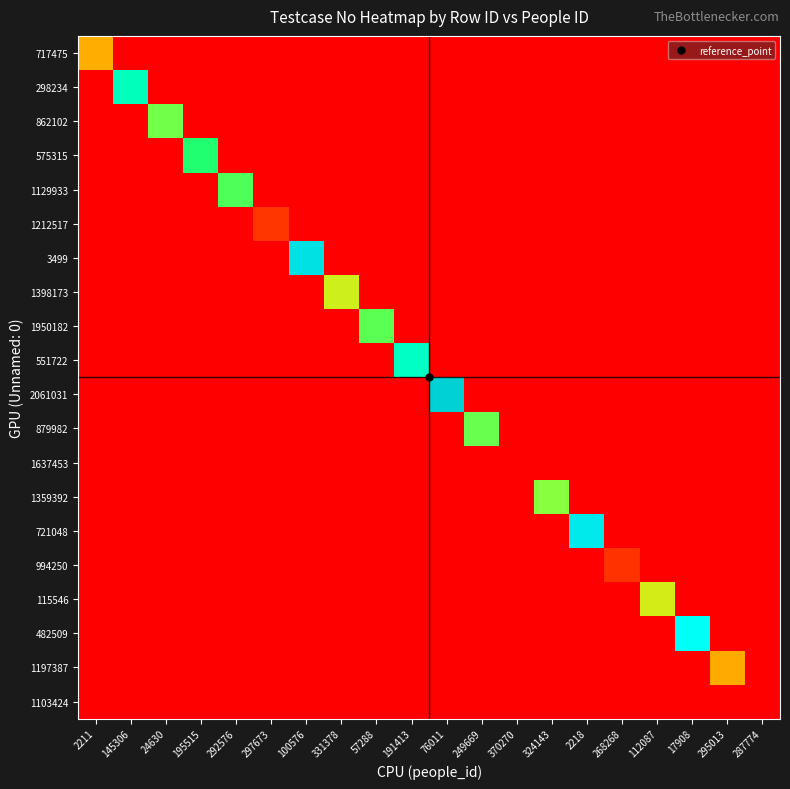

Reading left to right, what are all the values shown in this chart?

717475: 2211=37	145306=0	24630=0	195515=0	292576=0	297673=0	100576=0	331378=0	57288=0	191413=0	76011=0	249669=0	370270=0	324143=0	2218=0	268268=0	112087=0	17908=0	295013=0	287774=0
298234: 2211=0	145306=82	24630=0	195515=0	292576=0	297673=0	100576=0	331378=0	57288=0	191413=0	76011=0	249669=0	370270=0	324143=0	2218=0	268268=0	112087=0	17908=0	295013=0	287774=0
862102: 2211=0	145306=0	24630=65	195515=0	292576=0	297673=0	100576=0	331378=0	57288=0	191413=0	76011=0	249669=0	370270=0	324143=0	2218=0	268268=0	112087=0	17908=0	295013=0	287774=0
575315: 2211=0	145306=0	24630=0	195515=72	292576=0	297673=0	100576=0	331378=0	57288=0	191413=0	76011=0	249669=0	370270=0	324143=0	2218=0	268268=0	112087=0	17908=0	295013=0	287774=0
1129933: 2211=0	145306=0	24630=0	195515=0	292576=68	297673=0	100576=0	331378=0	57288=0	191413=0	76011=0	249669=0	370270=0	324143=0	2218=0	268268=0	112087=0	17908=0	295013=0	287774=0
1212517: 2211=0	145306=0	24630=0	195515=0	292576=0	297673=12	100576=0	331378=0	57288=0	191413=0	76011=0	249669=0	370270=0	324143=0	2218=0	268268=0	112087=0	17908=0	295013=0	287774=0
3499: 2211=0	145306=0	24630=0	195515=0	292576=0	297673=0	100576=96	331378=0	57288=0	191413=0	76011=0	249669=0	370270=0	324143=0	2218=0	268268=0	112087=0	17908=0	295013=0	287774=0
1398173: 2211=0	145306=0	24630=0	195515=0	292576=0	297673=0	100576=0	331378=54	57288=0	191413=0	76011=0	249669=0	370270=0	324143=0	2218=0	268268=0	112087=0	17908=0	295013=0	287774=0
1950182: 2211=0	145306=0	24630=0	195515=0	292576=0	297673=0	100576=0	331378=0	57288=67	191413=0	76011=0	249669=0	370270=0	324143=0	2218=0	268268=0	112087=0	17908=0	295013=0	287774=0
551722: 2211=0	145306=0	24630=0	195515=0	292576=0	297673=0	100576=0	331378=0	57288=0	191413=83	76011=0	249669=0	370270=0	324143=0	2218=0	268268=0	112087=0	17908=0	295013=0	287774=0
2061031: 2211=0	145306=0	24630=0	195515=0	292576=0	297673=0	100576=0	331378=0	57288=0	191413=0	76011=99	249669=0	370270=0	324143=0	2218=0	268268=0	112087=0	17908=0	295013=0	287774=0
879982: 2211=0	145306=0	24630=0	195515=0	292576=0	297673=0	100576=0	331378=0	57288=0	191413=0	76011=0	249669=66	370270=0	324143=0	2218=0	268268=0	112087=0	17908=0	295013=0	287774=0
1637453: 2211=0	145306=0	24630=0	195515=0	292576=0	297673=0	100576=0	331378=0	57288=0	191413=0	76011=0	249669=0	370270=0	324143=0	2218=0	268268=0	112087=0	17908=0	295013=0	287774=0
1359392: 2211=0	145306=0	24630=0	195515=0	292576=0	297673=0	100576=0	331378=0	57288=0	191413=0	76011=0	249669=0	370270=0	324143=63	2218=0	268268=0	112087=0	17908=0	295013=0	287774=0
721048: 2211=0	145306=0	24630=0	195515=0	292576=0	297673=0	100576=0	331378=0	57288=0	191413=0	76011=0	249669=0	370270=0	324143=0	2218=94	268268=0	112087=0	17908=0	295013=0	287774=0
994250: 2211=0	145306=0	24630=0	195515=0	292576=0	297673=0	100576=0	331378=0	57288=0	191413=0	76011=0	249669=0	370270=0	324143=0	2218=0	268268=11	112087=0	17908=0	295013=0	287774=0
115546: 2211=0	145306=0	24630=0	195515=0	292576=0	297673=0	100576=0	331378=0	57288=0	191413=0	76011=0	249669=0	370270=0	324143=0	2218=0	268268=0	112087=53	17908=0	295013=0	287774=0
482509: 2211=0	145306=0	24630=0	195515=0	292576=0	297673=0	100576=0	331378=0	57288=0	191413=0	76011=0	249669=0	370270=0	324143=0	2218=0	268268=0	112087=0	17908=89	295013=0	287774=0
1197387: 2211=0	145306=0	24630=0	195515=0	292576=0	297673=0	100576=0	331378=0	57288=0	191413=0	76011=0	249669=0	370270=0	324143=0	2218=0	268268=0	112087=0	17908=0	295013=36	287774=0
1103424: 2211=0	145306=0	24630=0	195515=0	292576=0	297673=0	100576=0	331378=0	57288=0	191413=0	76011=0	249669=0	370270=0	324143=0	2218=0	268268=0	112087=0	17908=0	295013=0	287774=0